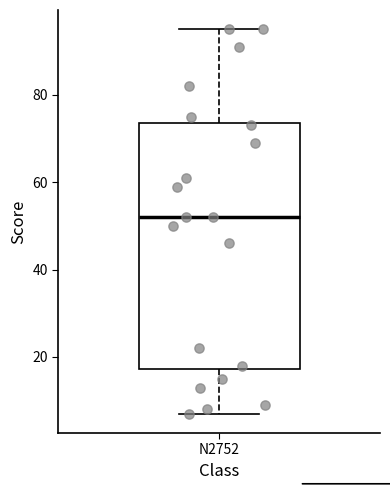

Read this box plot against the y-axis: the position of the median line, the range covered by the box, and the ends of both whiskers. The values are not printed on the chart, so give them approximately, as read against the axis.

median 52, box 18 to 74, whiskers 8 to 96